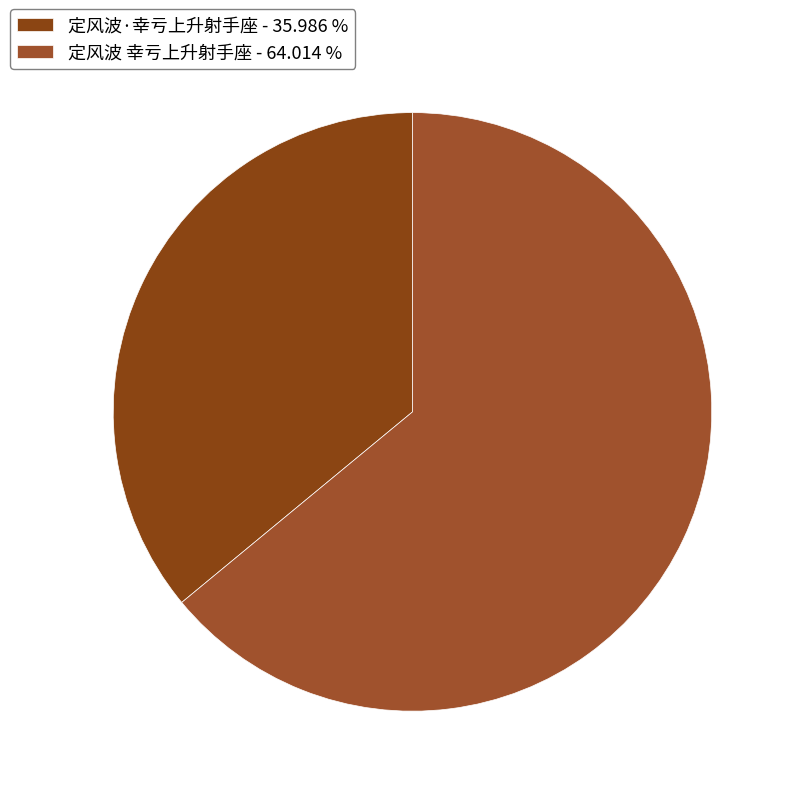

Which slice represents more than half of the pie?

定风波 幸亏上升射手座